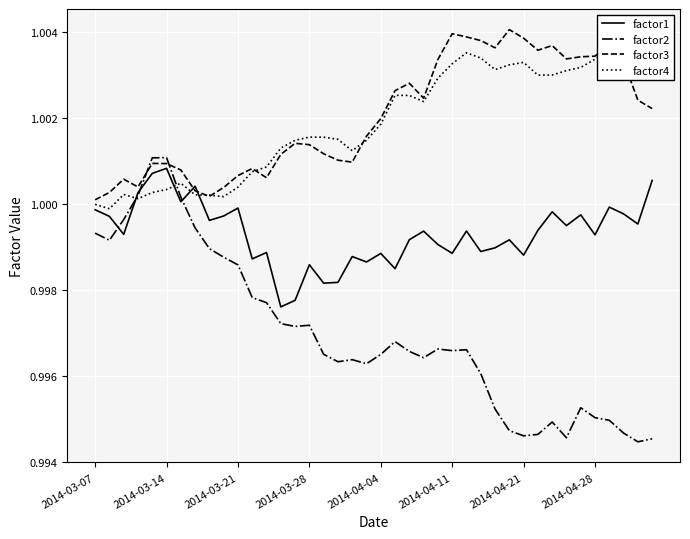

How many interior local valleys does the factor3 series have?

8